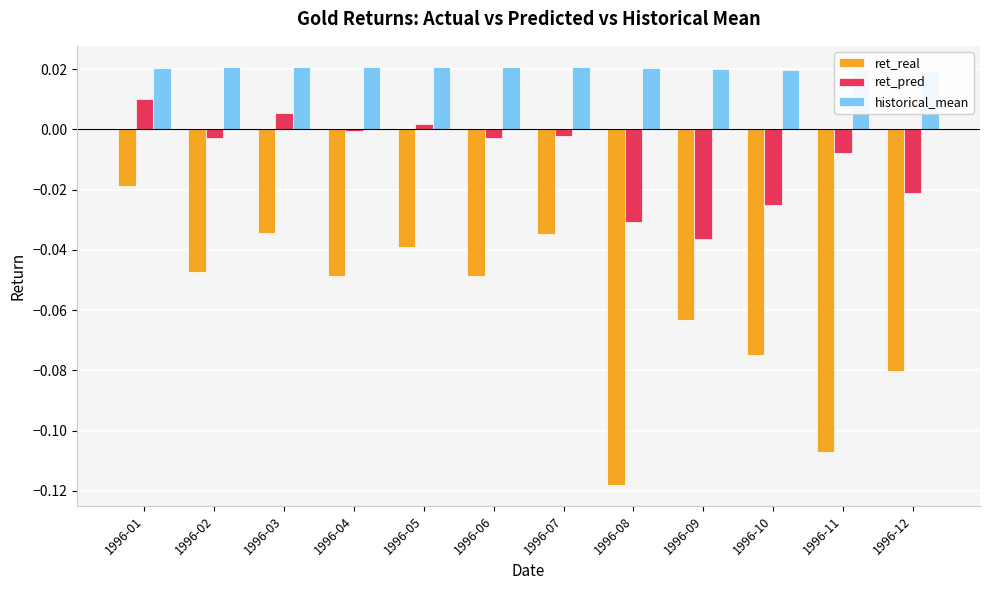

The ret_real series shows -0.1 at 1996-10. True or false?

True